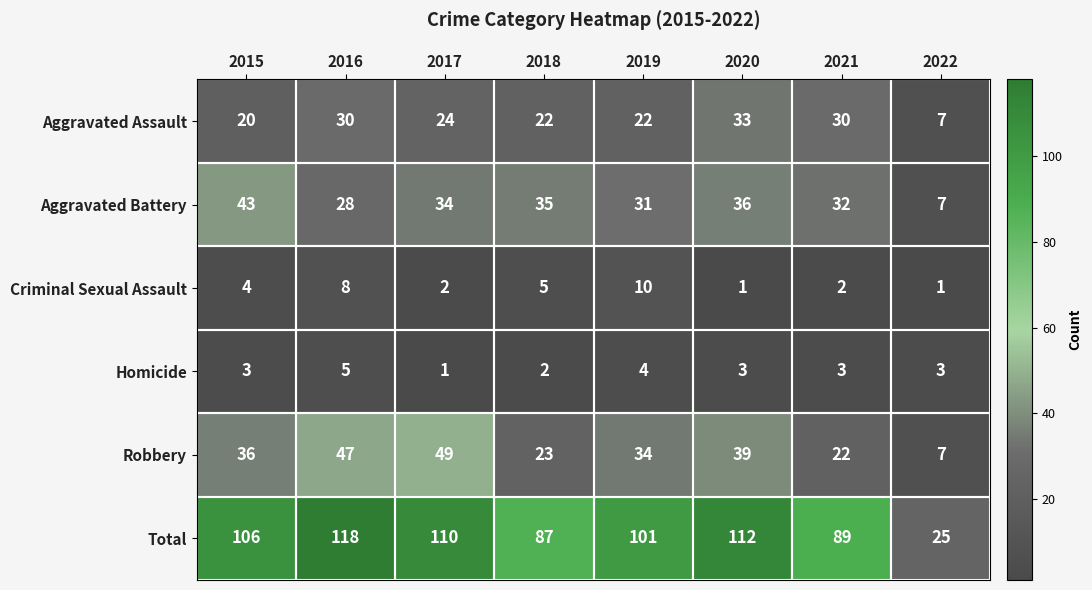

How many categories are shown in the chart?

8